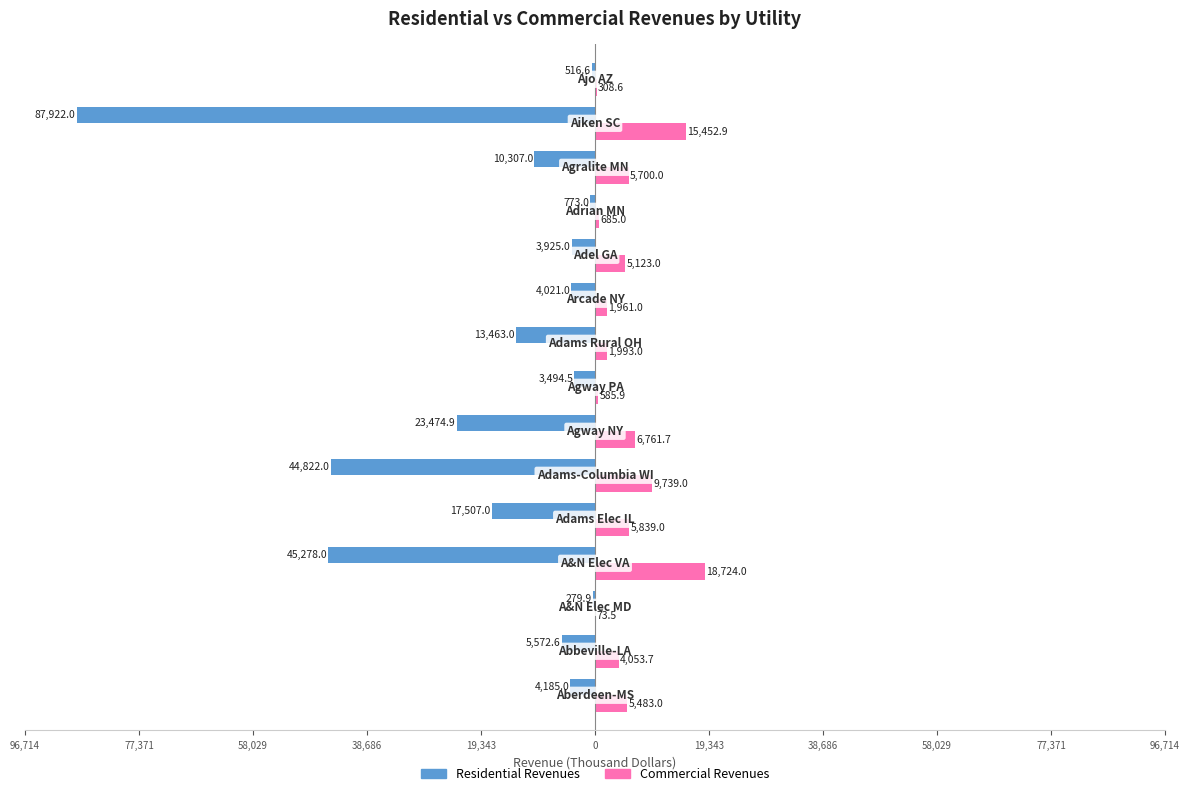

What are all the series names shown in the legend?

Residential Revenues, Commercial Revenues